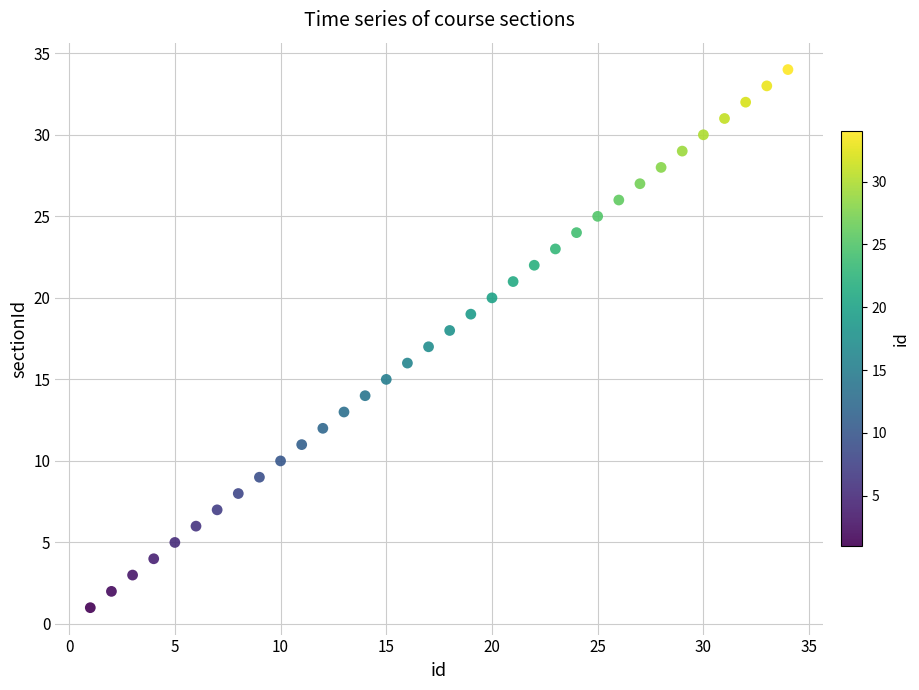

What is the range of Y values (max minus min)?

33